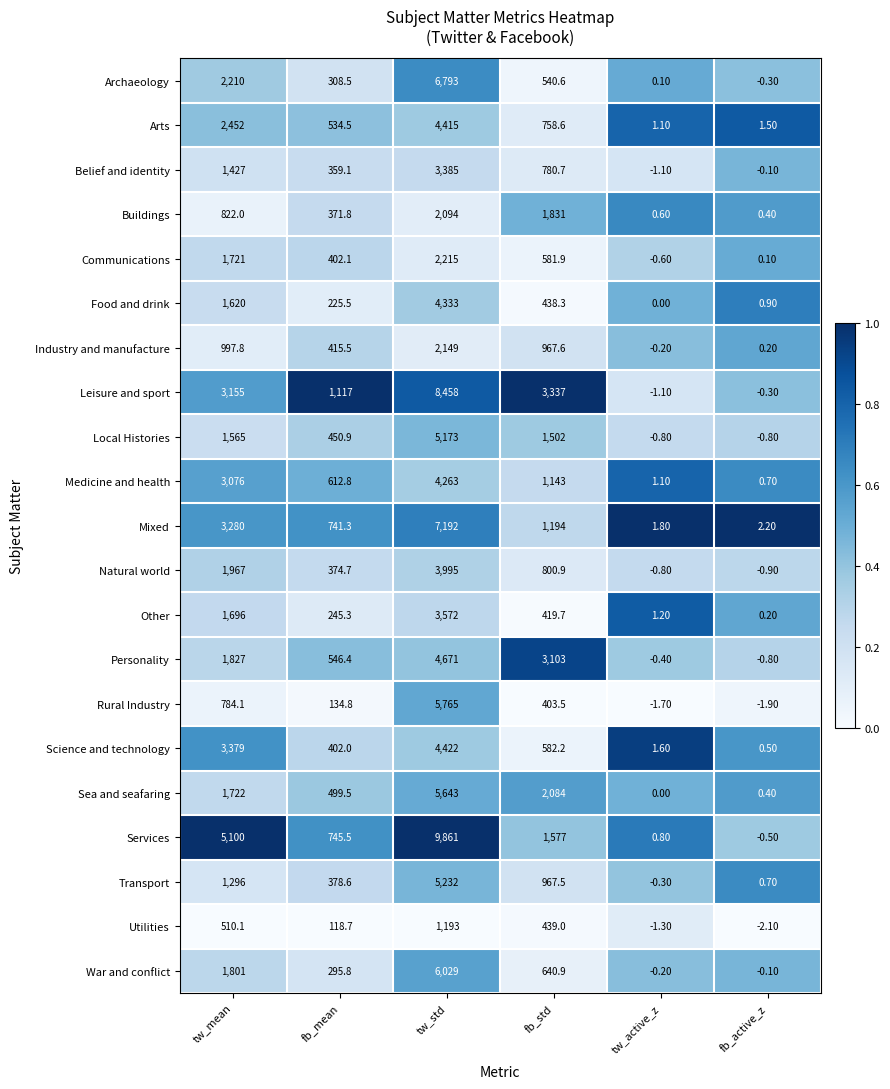

Which series has the widest spread of values?

Services